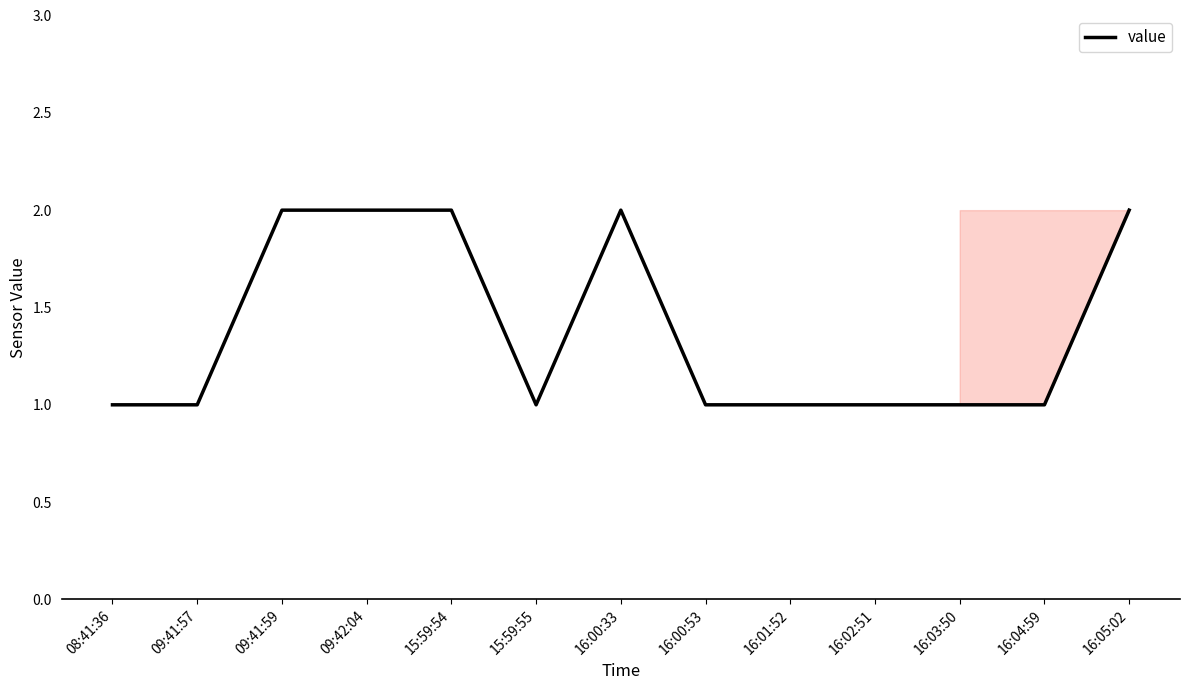

True or false: the data shows 0 at 16:02:51.

False